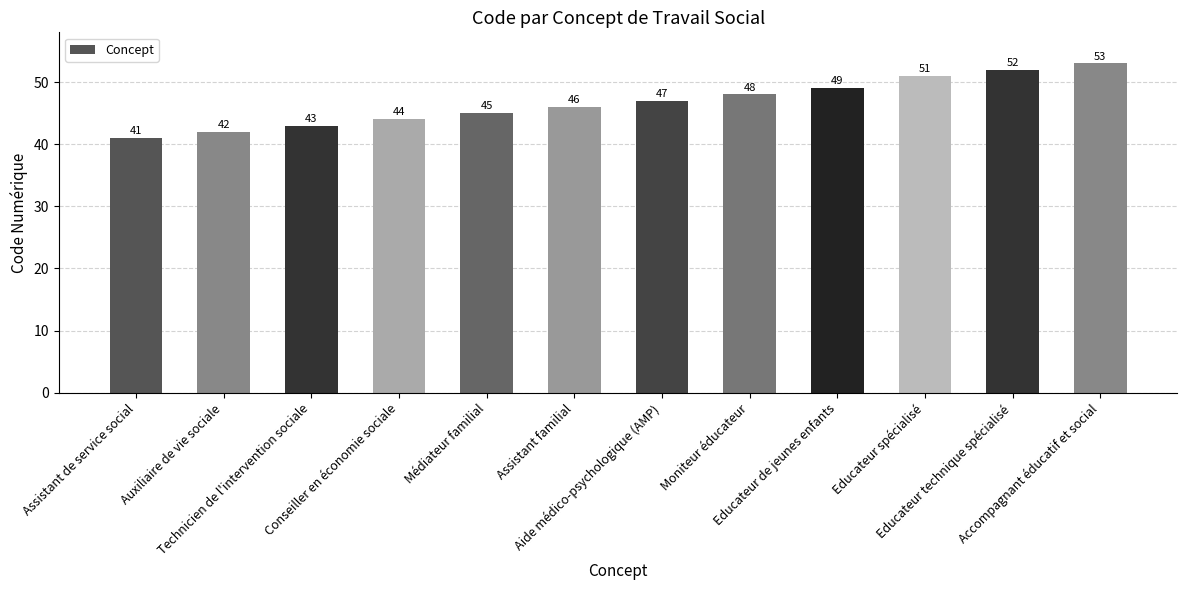

True or false: the data shows 28 at Accompagnant éducatif et social.

False